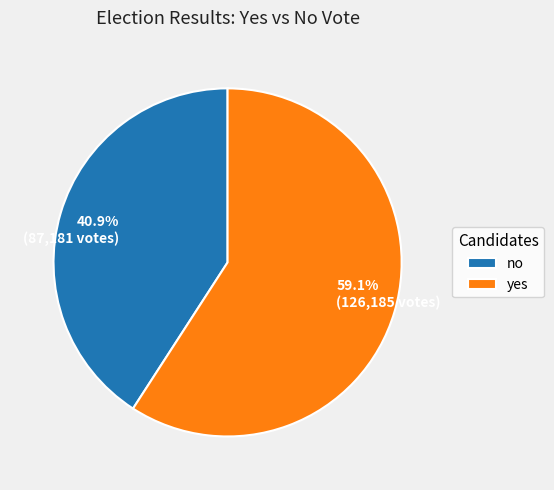

Is it true that no is 41% of the pie?

True